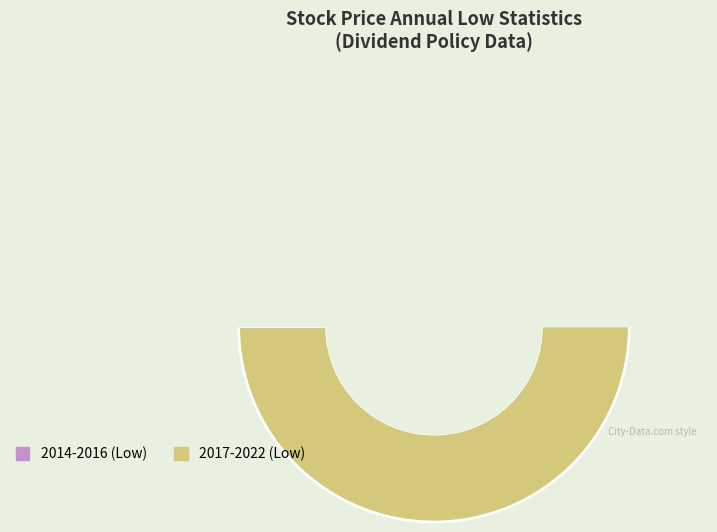

To the nearest percent, what is the difference between the largest and smallest slice percentages?

16%